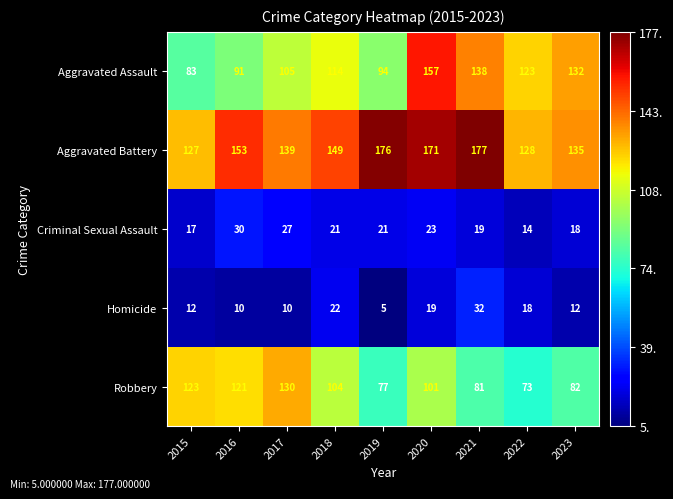

What is the maximum value shown in the chart?

177